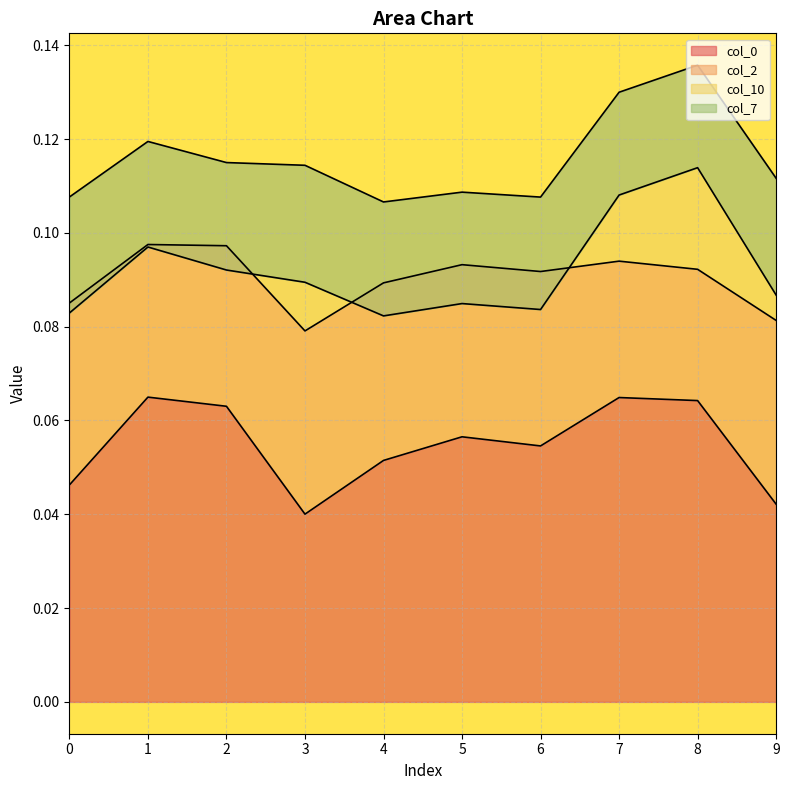

True or false: col_2 has more than 2 interior local peaks.

False